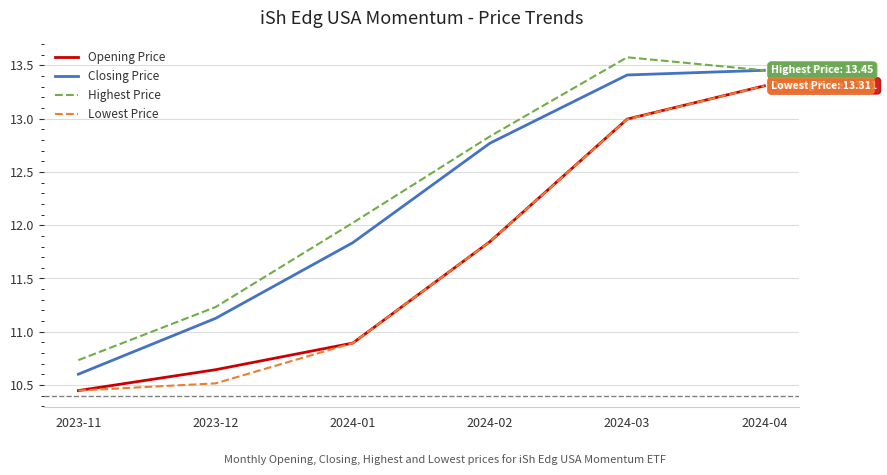

Is it true that Closing Price equals 11.1 at 2023-12?

True